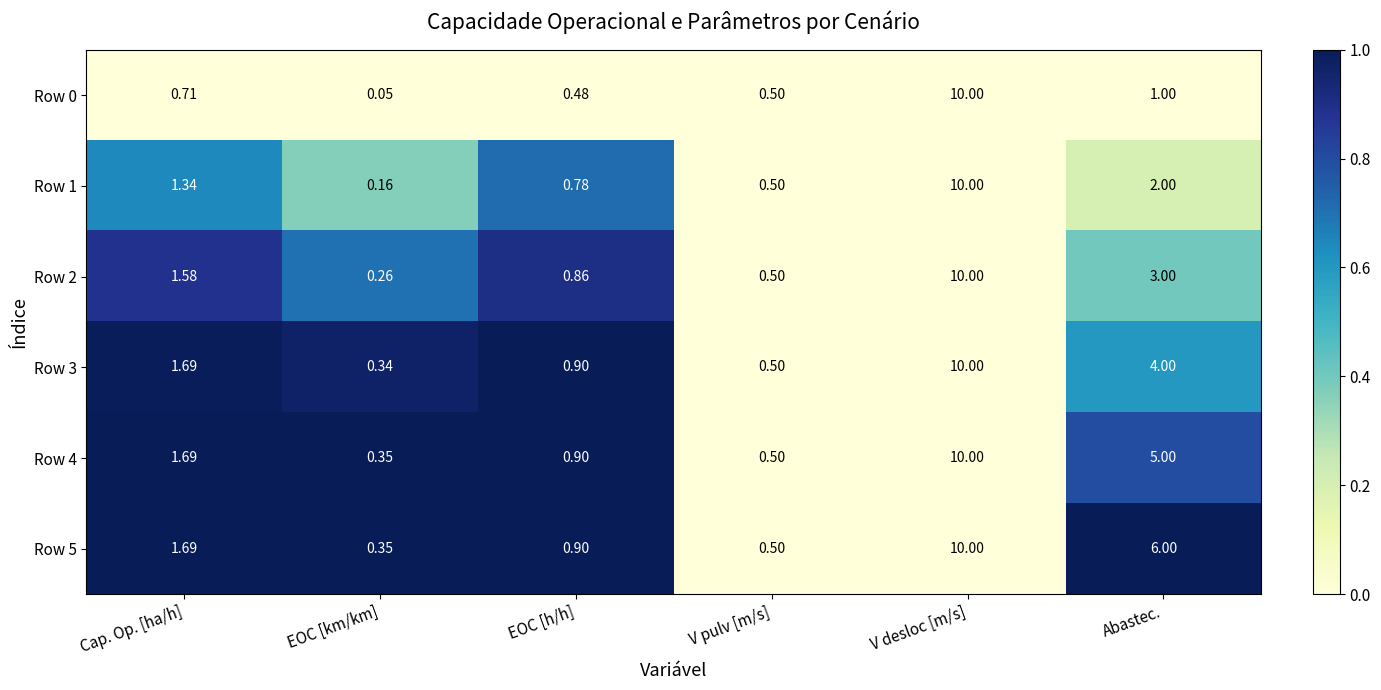

At which label does Row 4 first exceed 1?

Cap. Op. [ha/h]